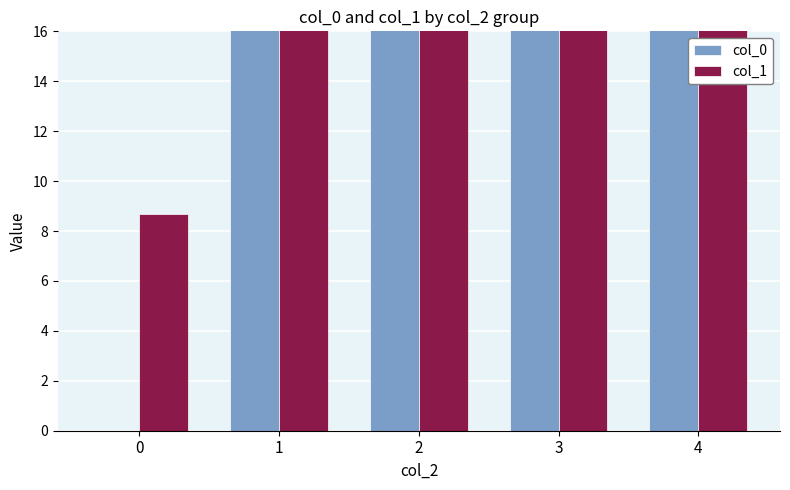

How many data points in col_1 are less than 29?

1